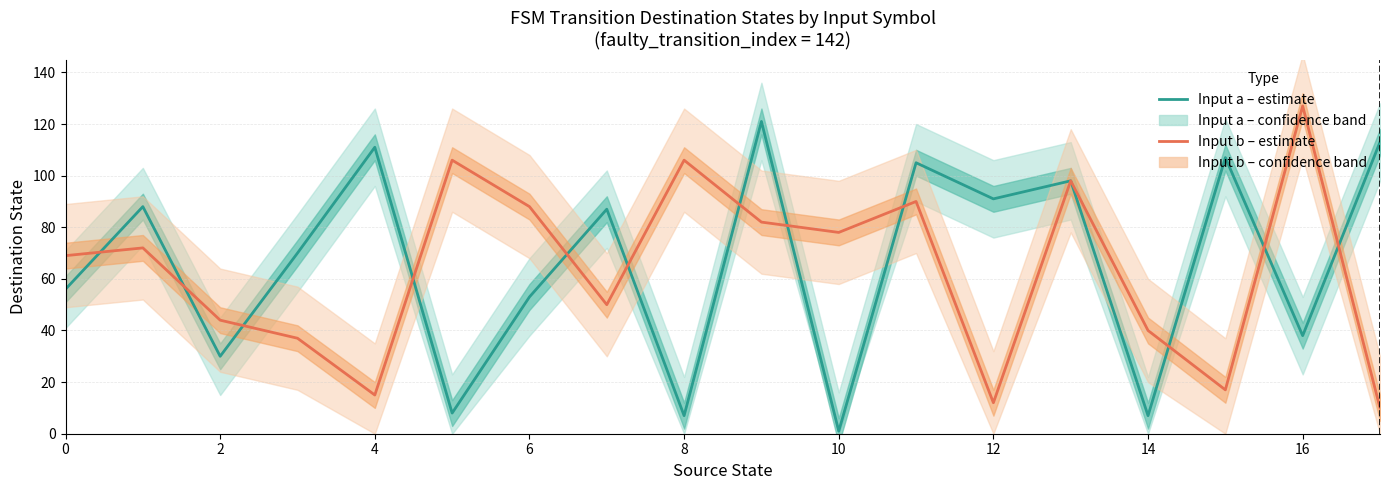

What is the lowest value of the Input a (destination state) series?

1